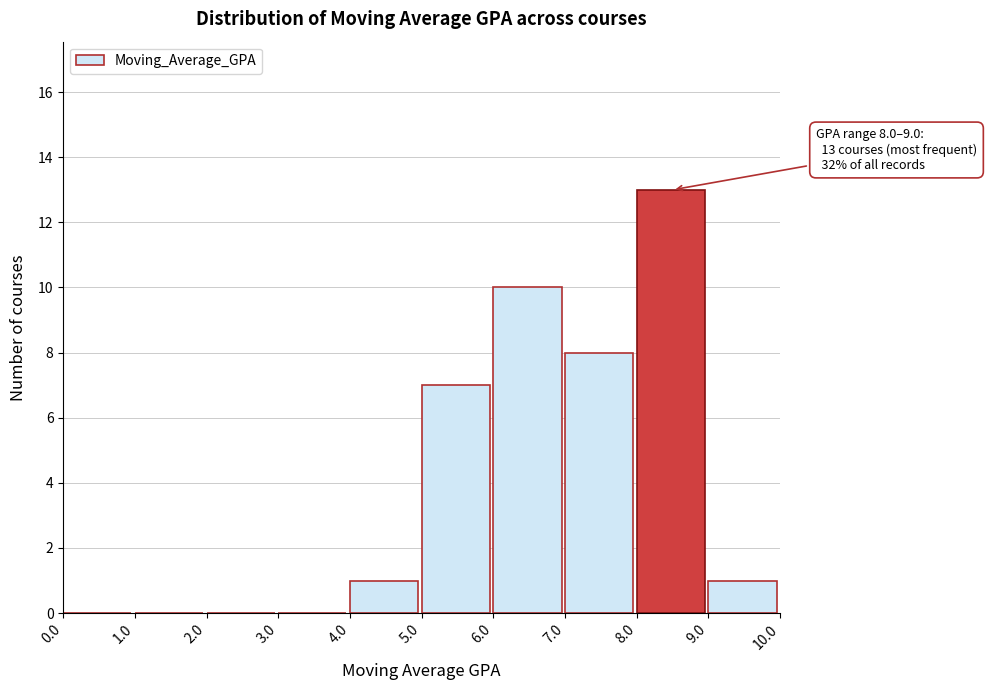

Over which range of the x-axis is the bar tallest?

8.0 to 9.0